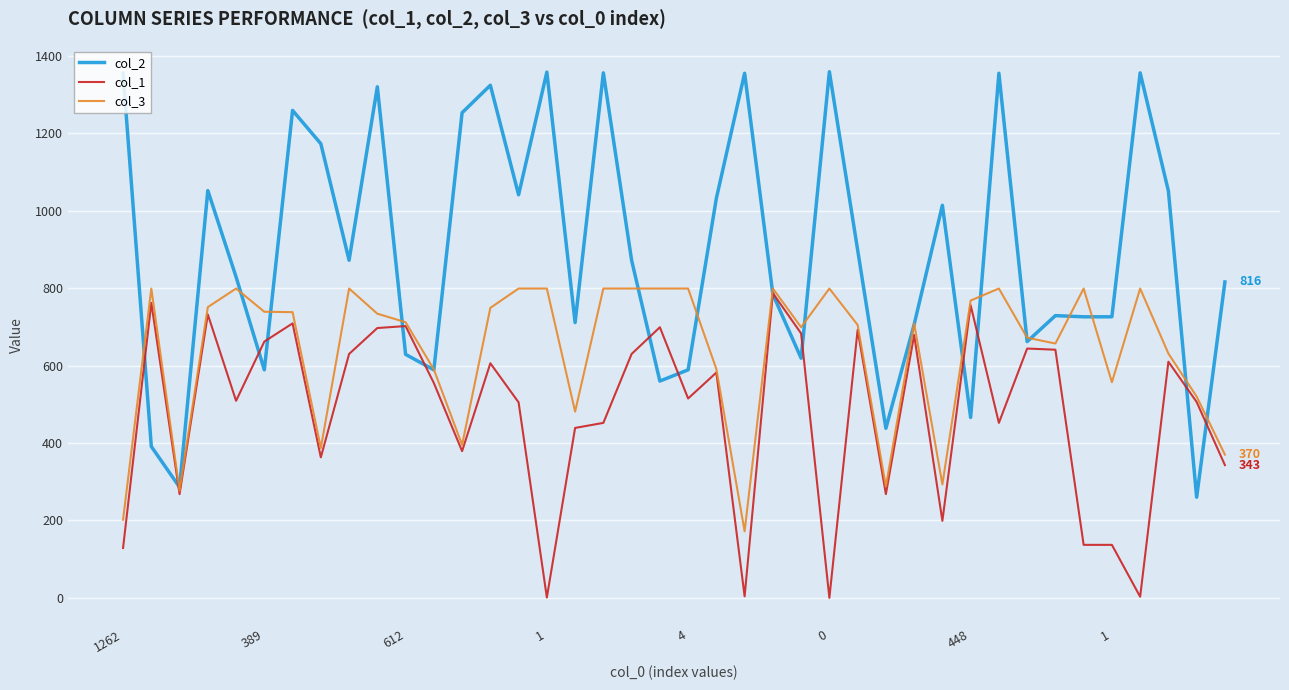

Which series has the largest range (max minus min)?

col_2